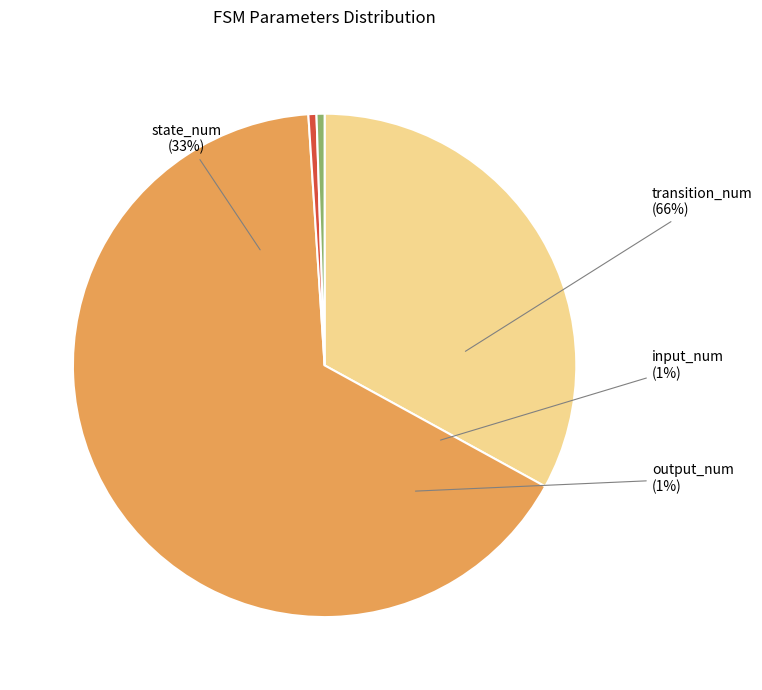

Rank the categories by value from highest to lowest.

transition_num, state_num, input_num, output_num